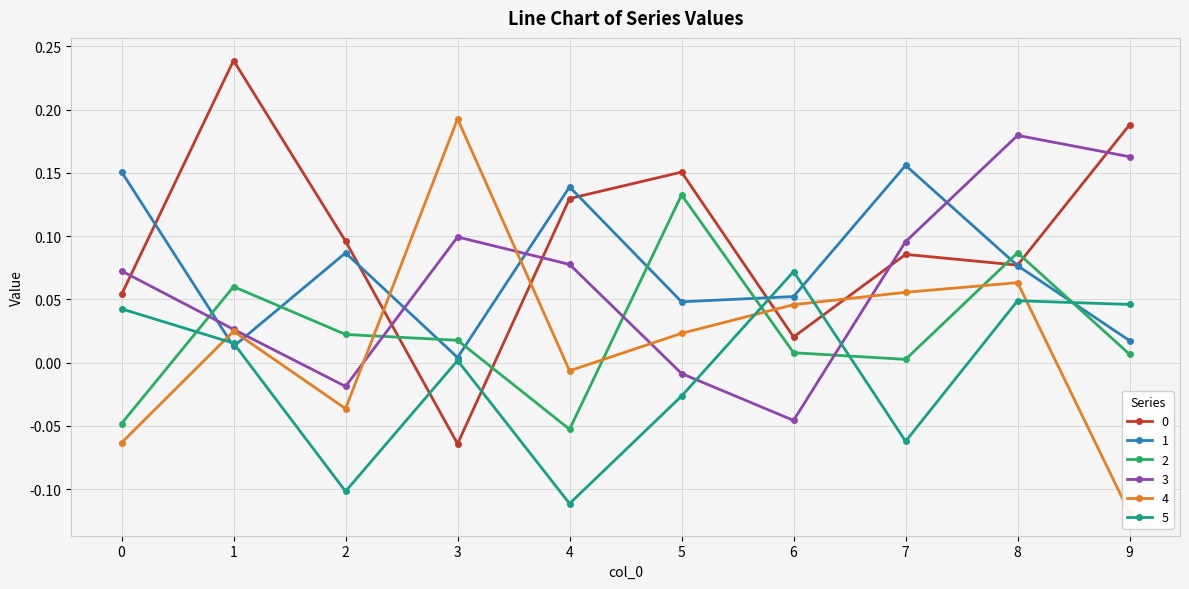

Reading left to right, extract all data points from this chart.

0: 0=0.1	1=0.2	2=0.1	3=-0.1	4=0.1	5=0.2	6=0.0	7=0.1	8=0.1	9=0.2
1: 0=0.2	1=0.0	2=0.1	3=0.0	4=0.1	5=0.0	6=0.1	7=0.2	8=0.1	9=0.0
2: 0=-0.0	1=0.1	2=0.0	3=0.0	4=-0.1	5=0.1	6=0.0	7=0.0	8=0.1	9=0.0
3: 0=0.1	1=0.0	2=-0.0	3=0.1	4=0.1	5=-0.0	6=-0.0	7=0.1	8=0.2	9=0.2
4: 0=-0.1	1=0.0	2=-0.0	3=0.2	4=-0.0	5=0.0	6=0.0	7=0.1	8=0.1	9=-0.1
5: 0=0.0	1=0.0	2=-0.1	3=0.0	4=-0.1	5=-0.0	6=0.1	7=-0.1	8=0.0	9=0.0